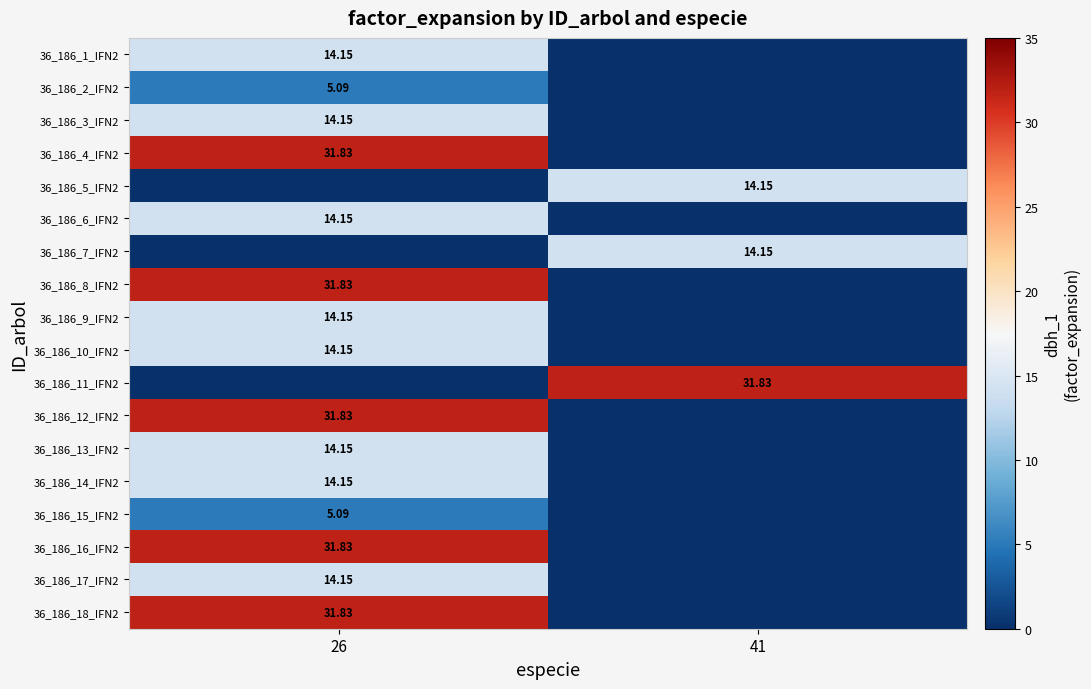

Is the value of 36_186_9_IFN2 at 26 greater than the value of 36_186_8_IFN2 at 26?

No